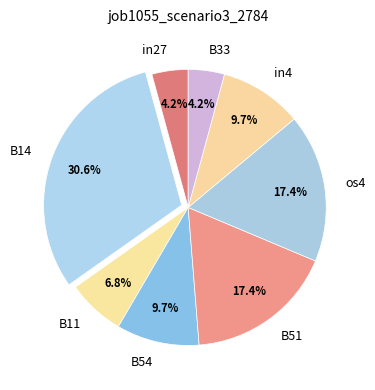

Which category has the biggest portion of the pie?

B14